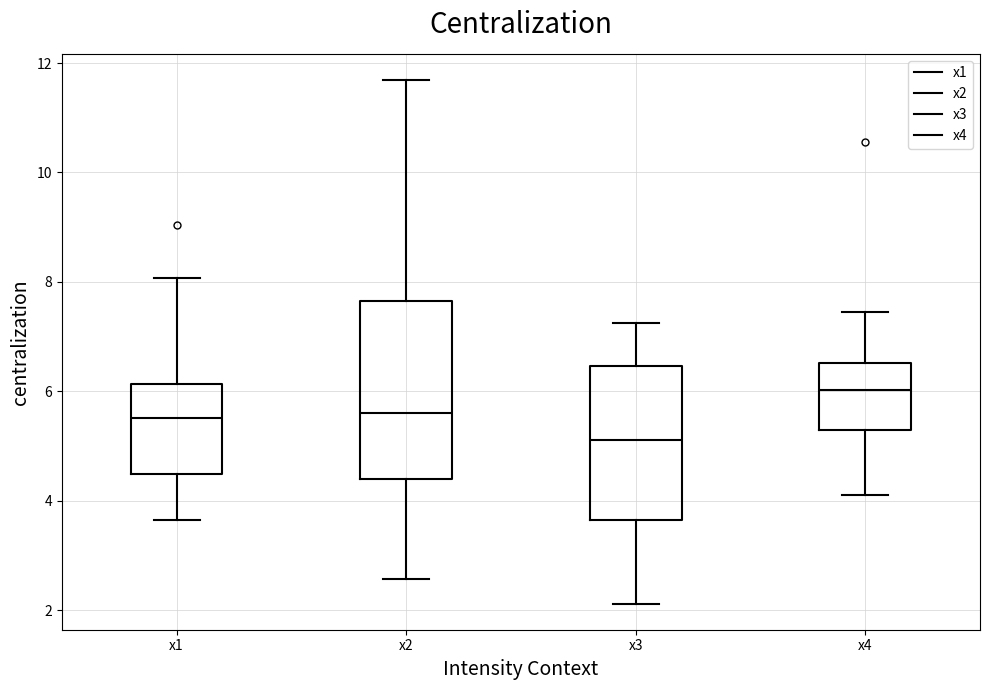

Reading left to right, transcribe this box plot: for each box, give where its median line is, the range the box spans, and where its two whiskers end, as read against the y-axis. The values are not printed on the chart, so give them approximately, as read against the axis.

x1: median 5.6, box 4.4 to 6.2, whiskers 3.6 to 8.0
x2: median 5.6, box 4.4 to 7.6, whiskers 2.6 to 11.6
x3: median 5.2, box 3.6 to 6.4, whiskers 2.2 to 7.2
x4: median 6.0, box 5.2 to 6.6, whiskers 4.0 to 7.4